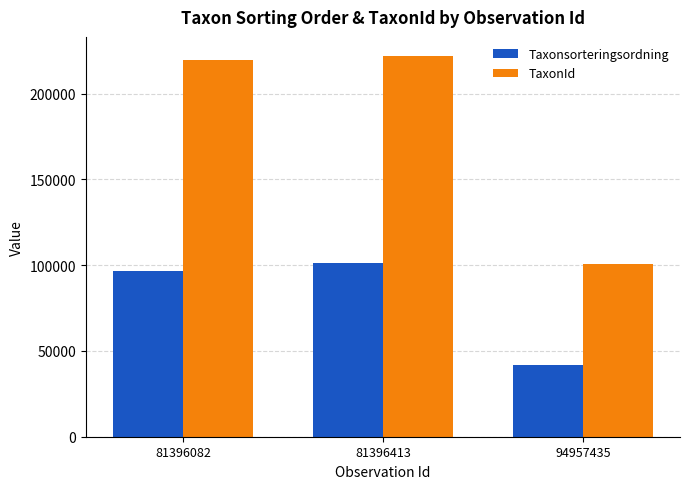

Reading right to left, list all the values displayed in this chart.

Taxonsorteringsordning: 94957435=41765	81396413=101325	81396082=96660
TaxonId: 94957435=100768	81396413=222056	81396082=219880